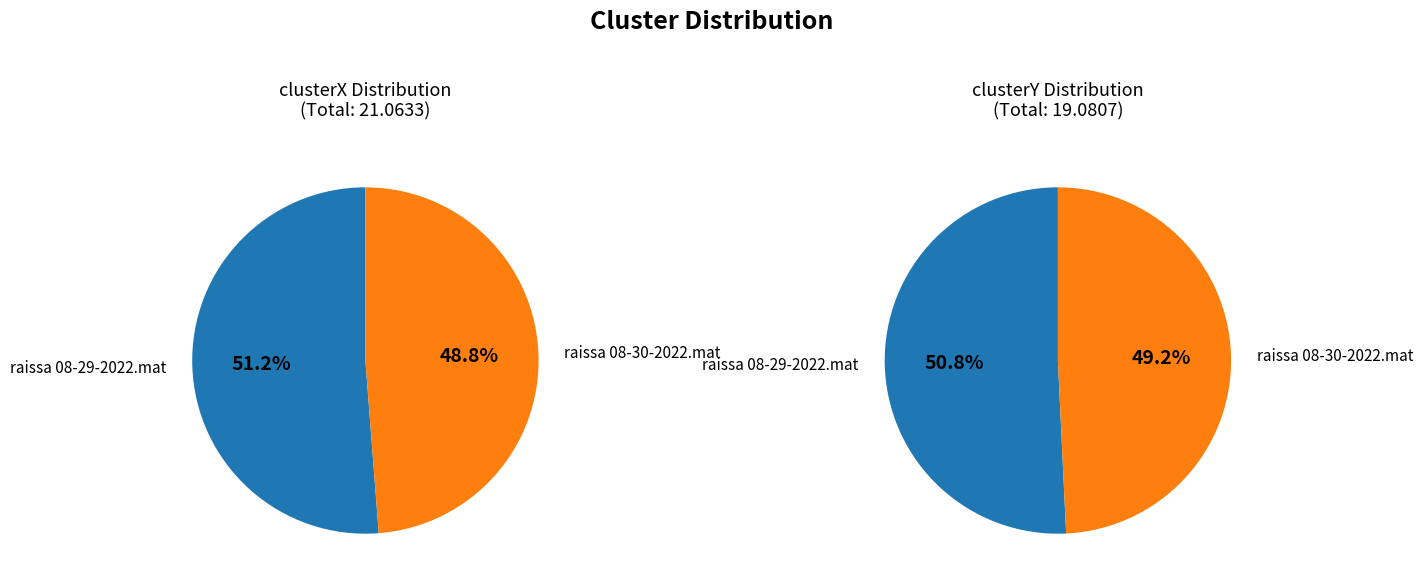

How many slices are in this pie chart?

2